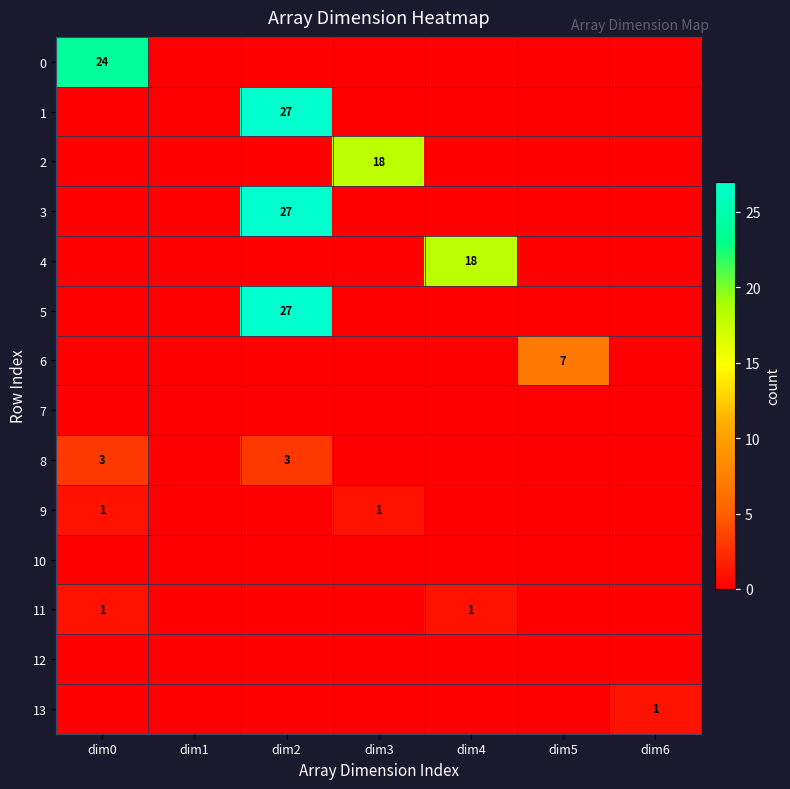

Is it true that 13 equals 1 at dim6?

True